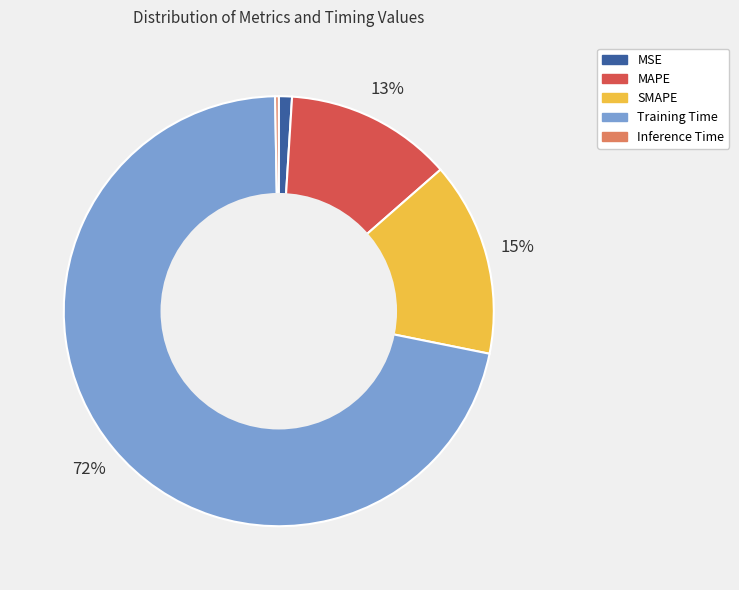

Is the sum of SMAPE and MSE greater than half?

No